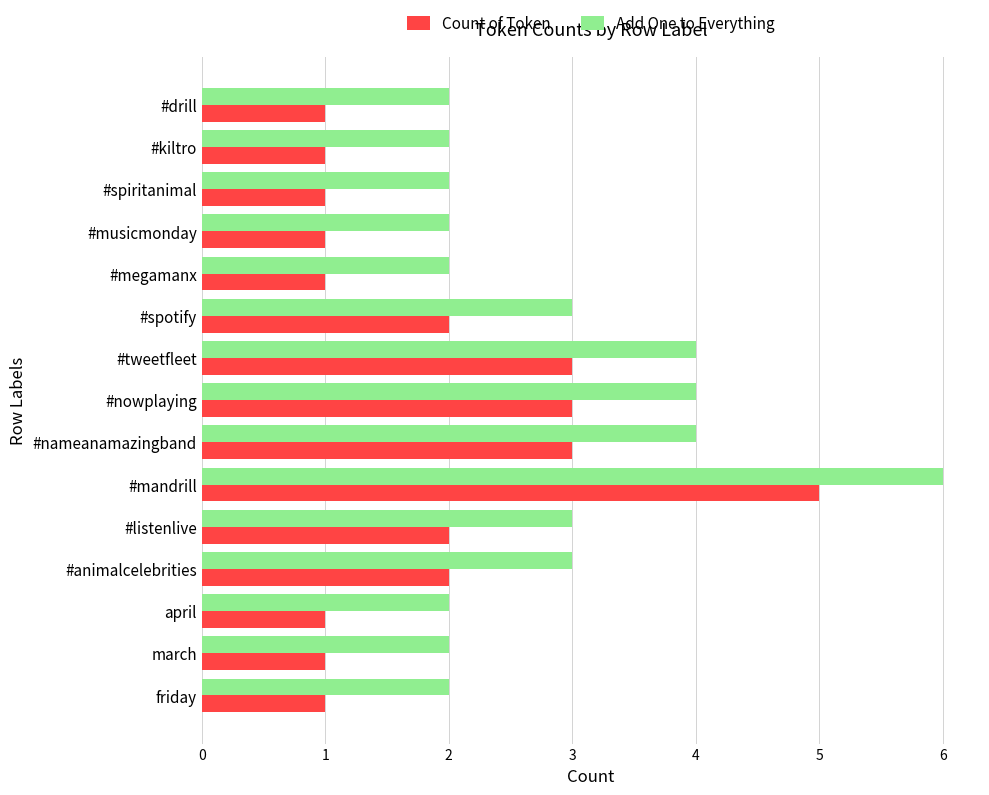

Which series has the largest total across all categories?

Add One to Everything